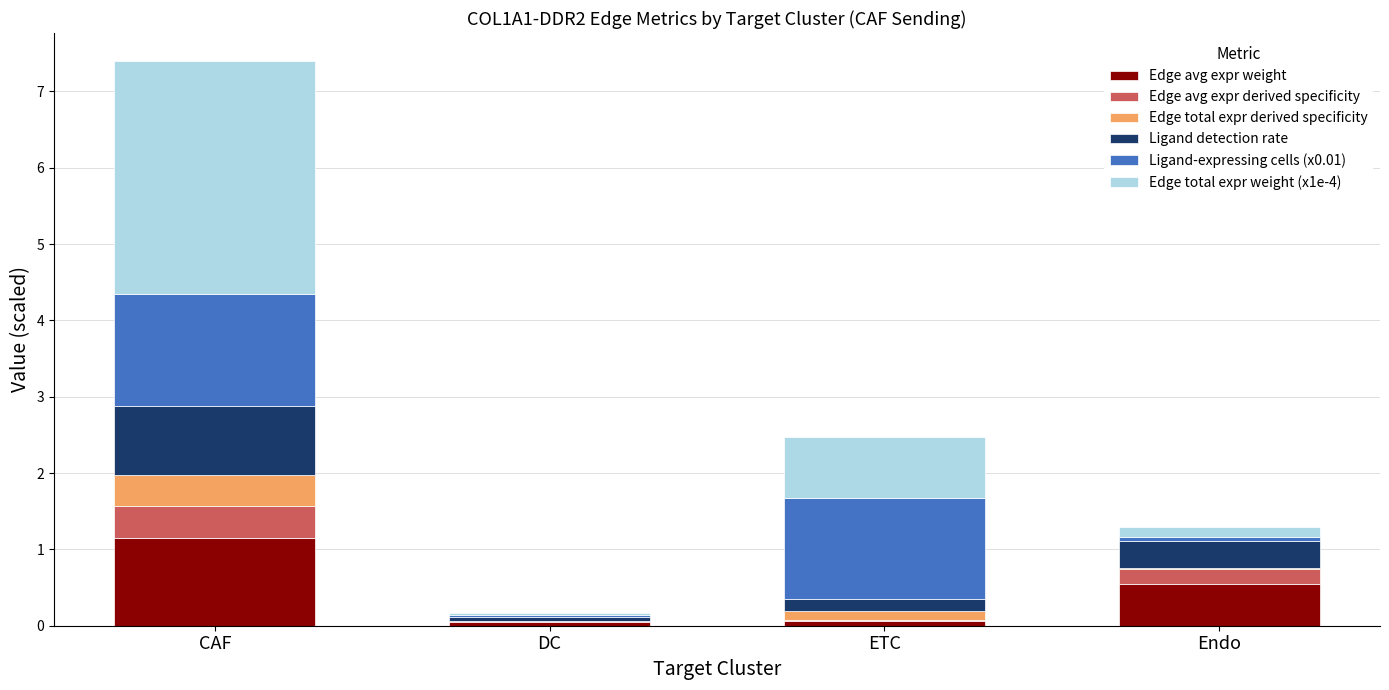

At which category is the sum across all series the highest?

CAF